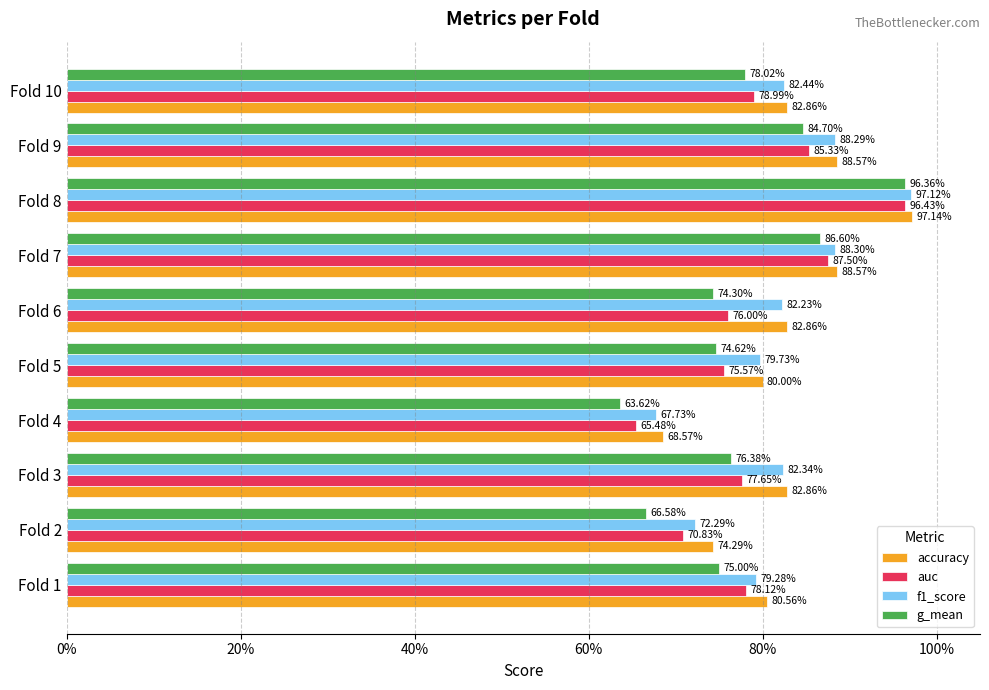

What are all the series names shown in the legend?

accuracy, auc, f1_score, g_mean